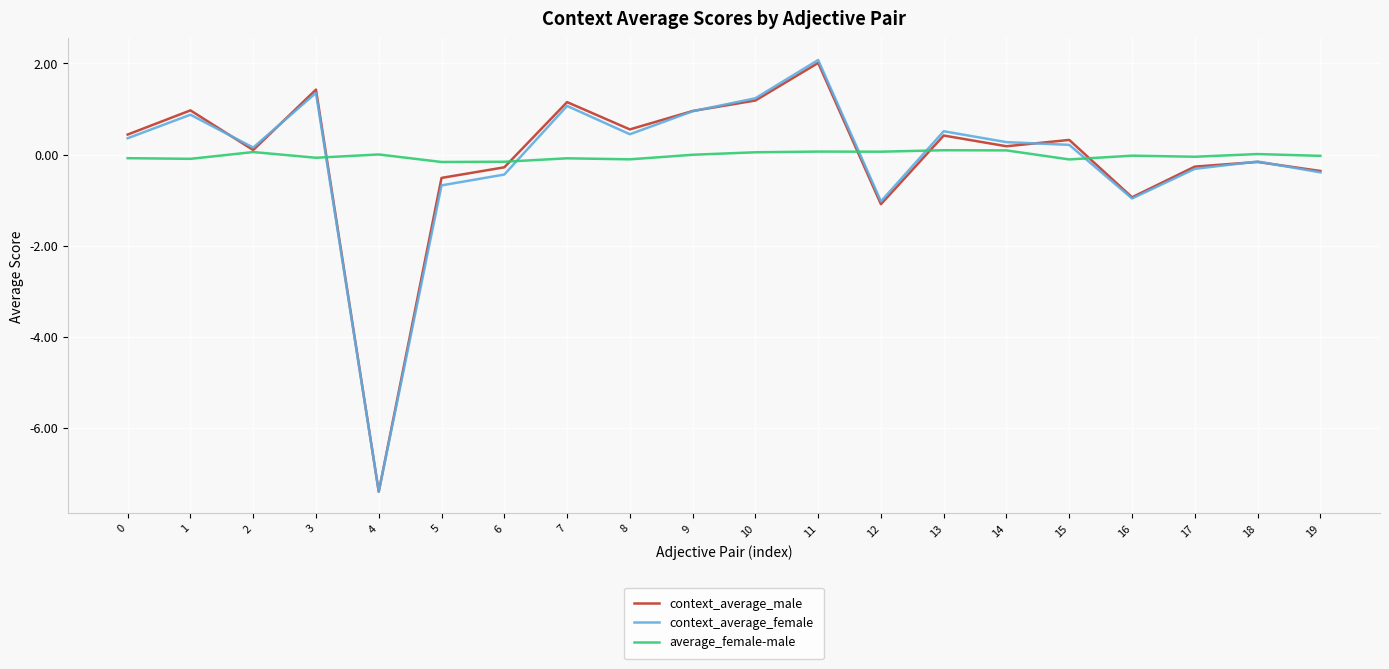

What are all the series names shown in the legend?

context_average_male, context_average_female, average_female-male